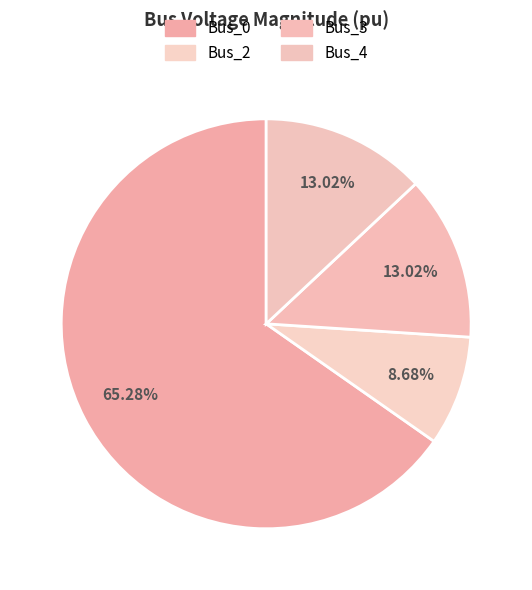

What percentage is the Bus_4 slice, to the nearest percent?

13%